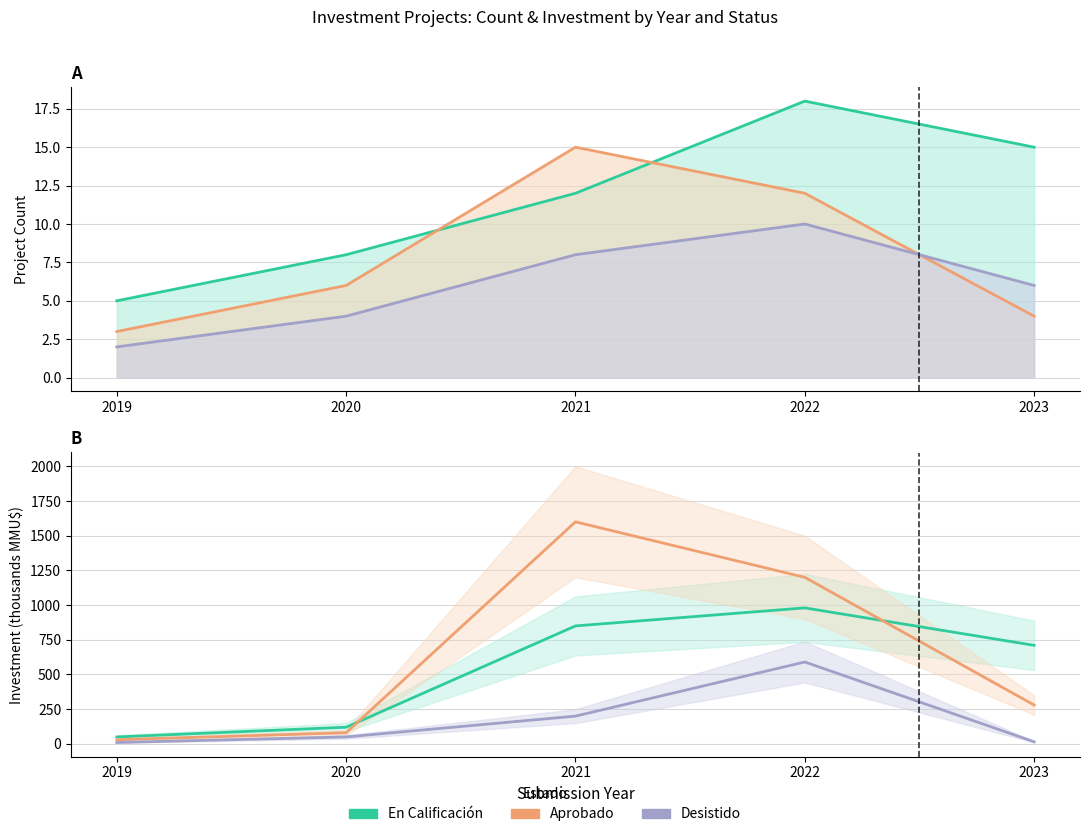

What is the value of the Aprobado point at the 5th from the left?

280